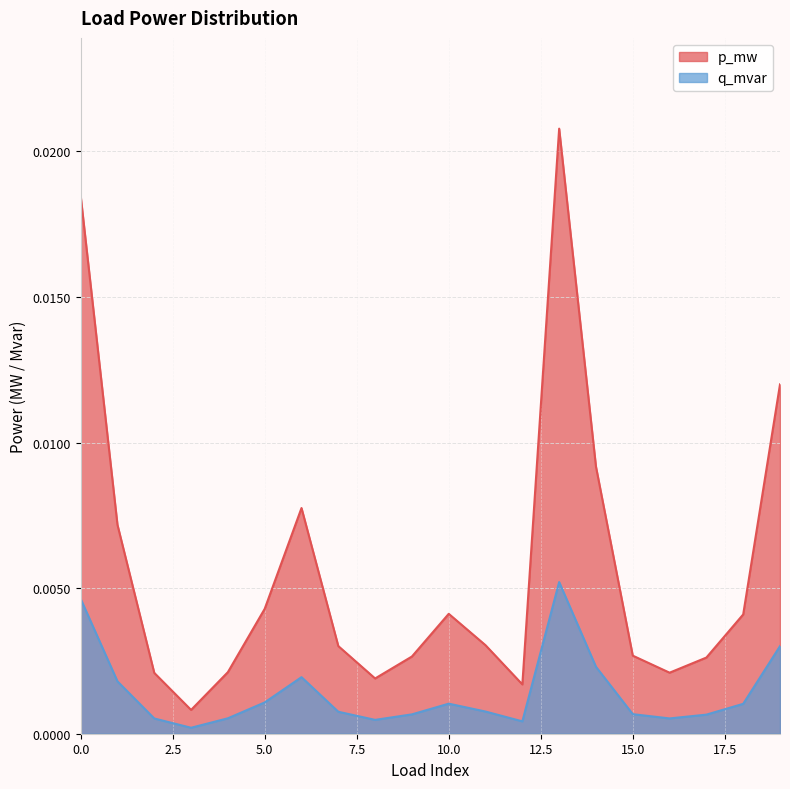

Which series has the widest spread of values?

p_mw